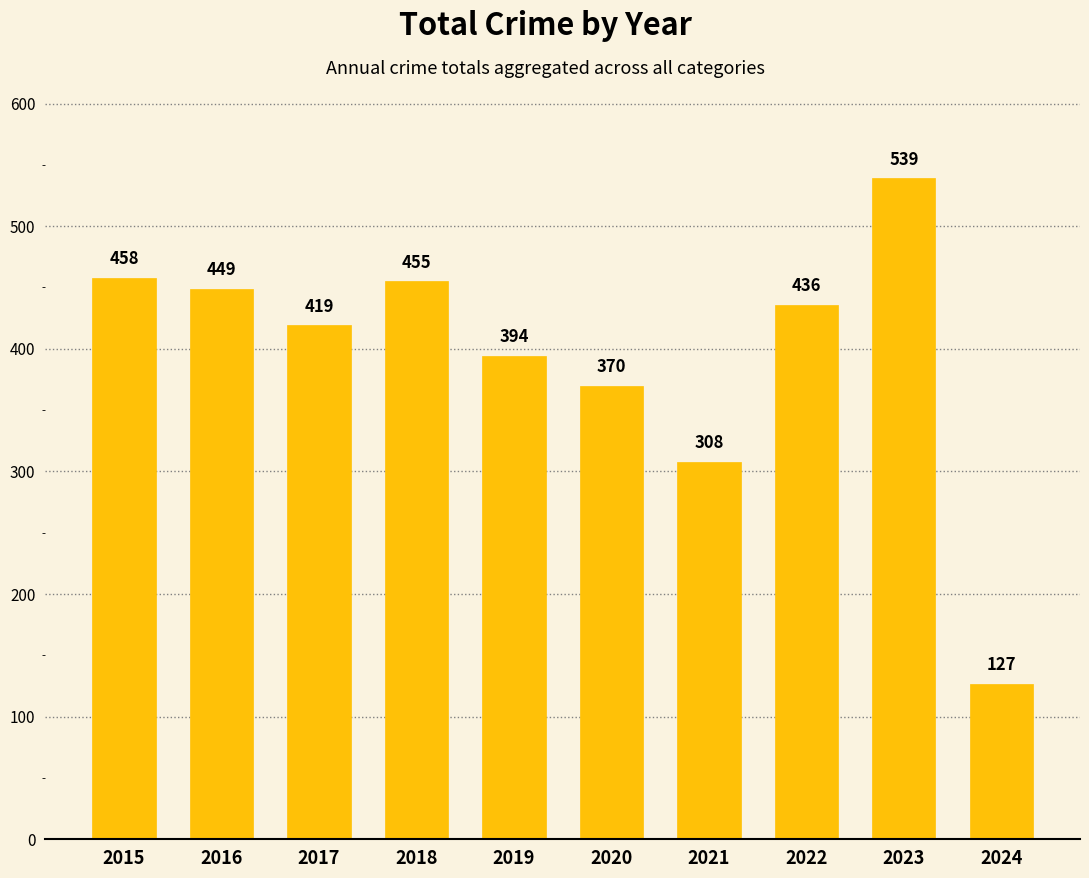

List the labels in order of value, smallest first.

2024, 2021, 2020, 2019, 2017, 2022, 2016, 2018, 2015, 2023